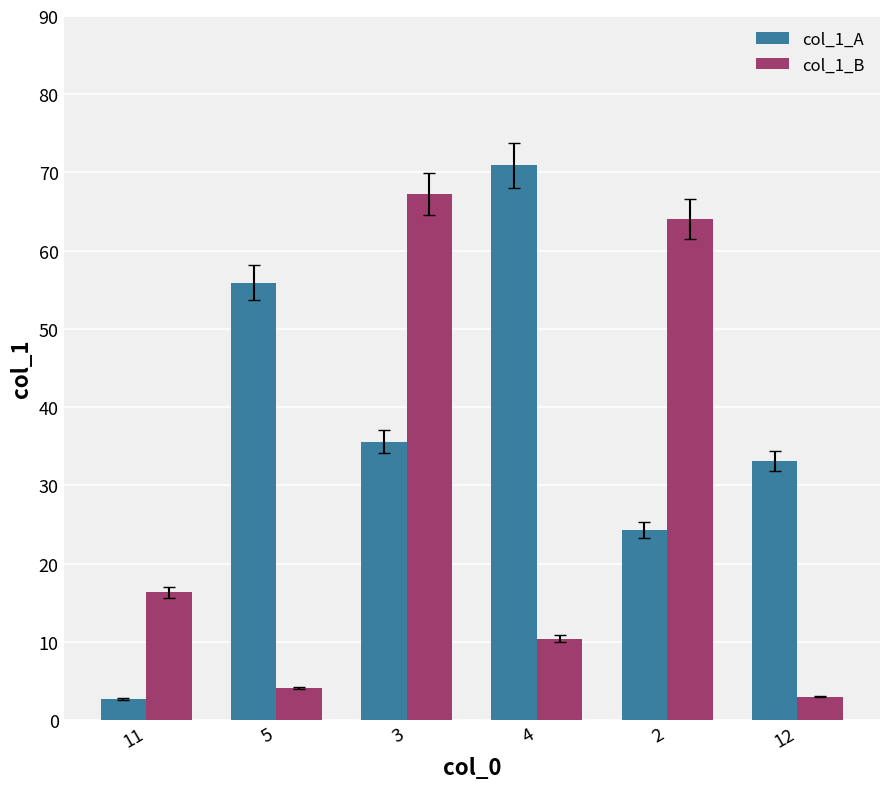

Are the bars horizontal?

No